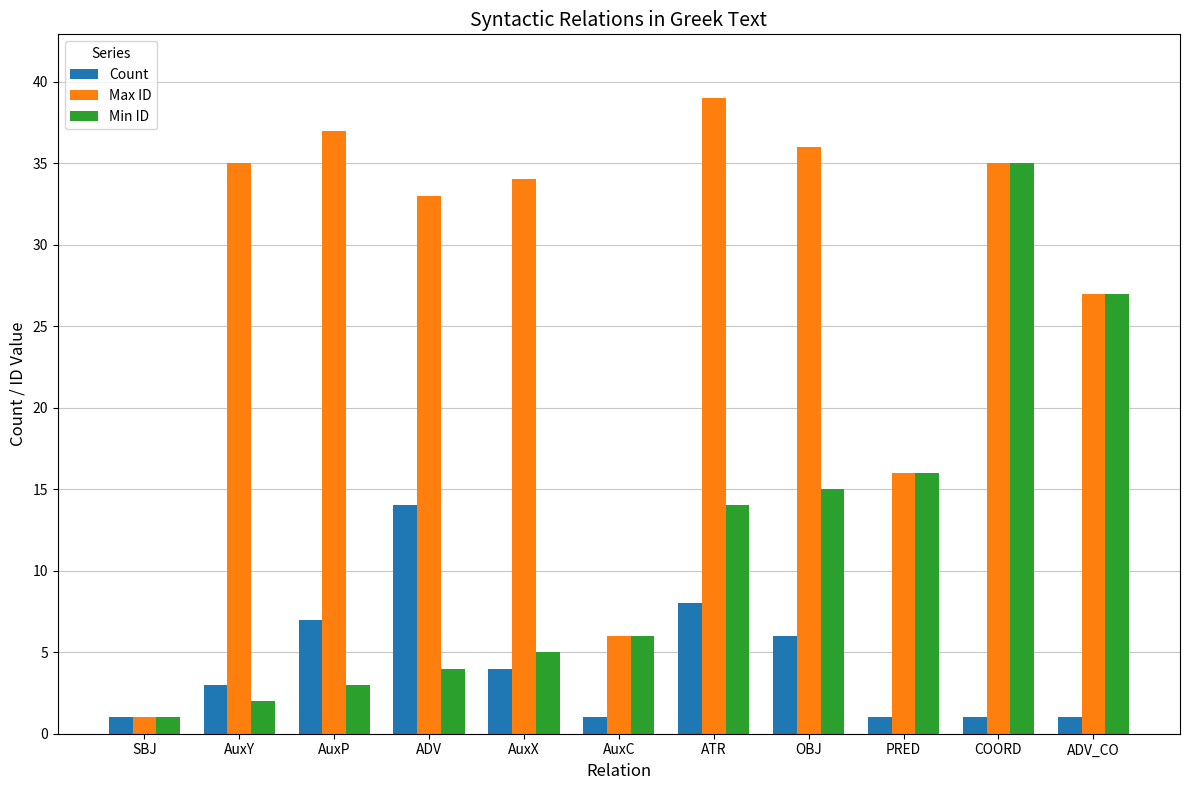

What is the smallest value displayed?

1